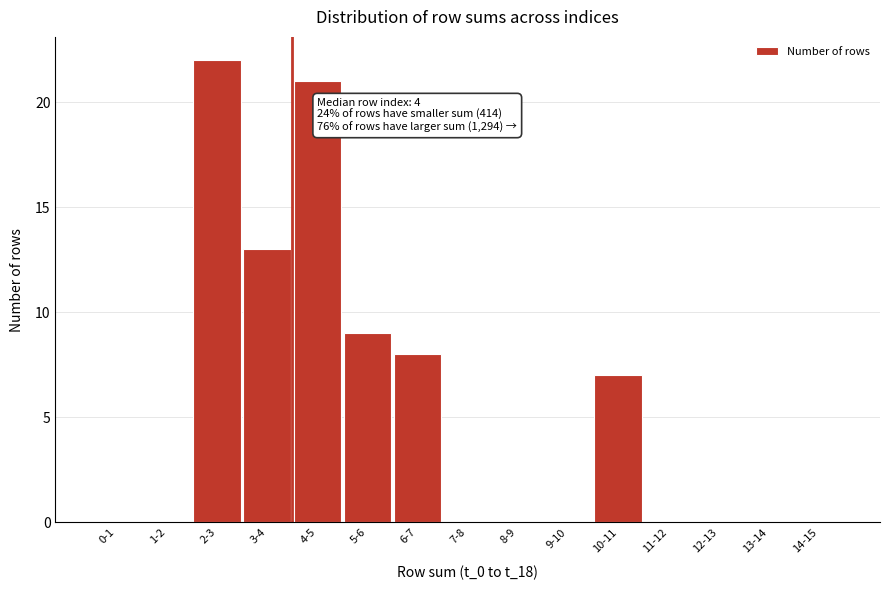

Reading left to right, transcribe all the data shown in this chart.

0-1=0	1-2=0	2-3=22	3-4=13	4-5=21	5-6=9	6-7=8	7-8=0	8-9=0	9-10=0	10-11=7	11-12=0	12-13=0	13-14=0	14-15=0